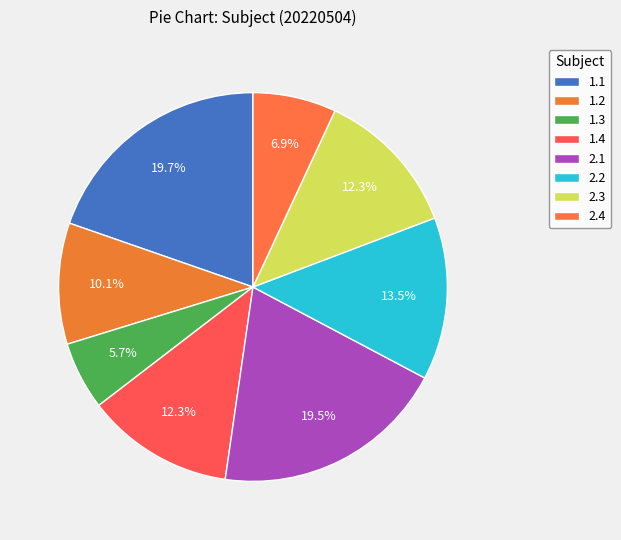

To the nearest percent, what is the combined percentage of 1.1 and 2.1?

39%